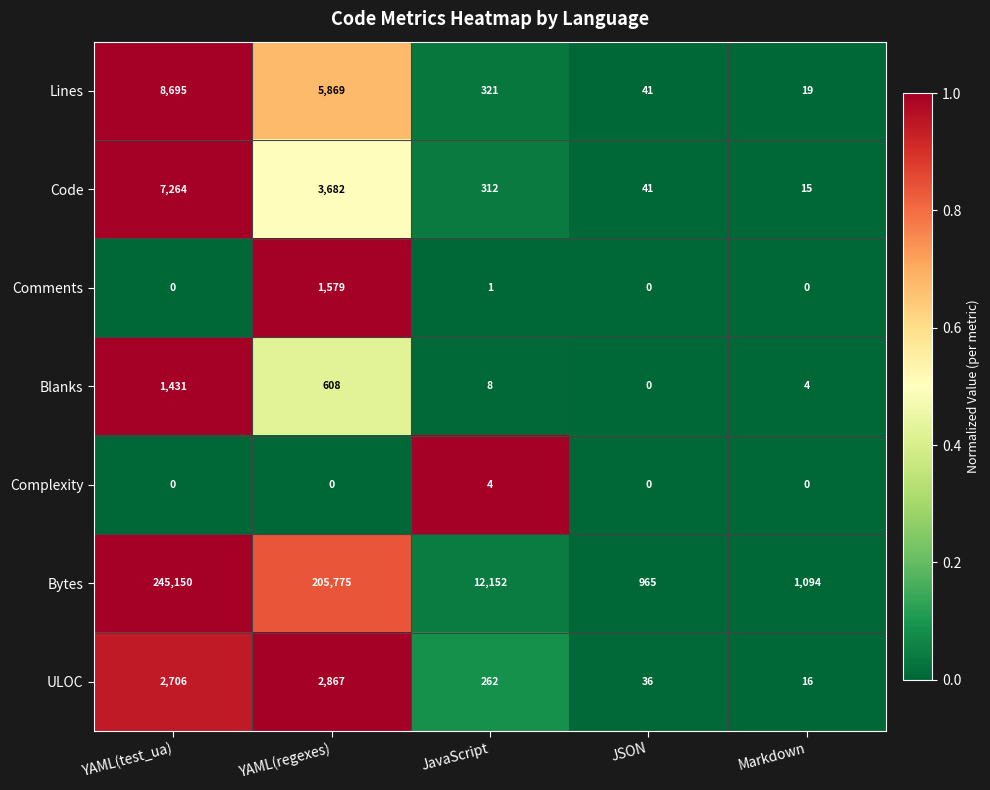

What is the sum of all ULOC values?

5887